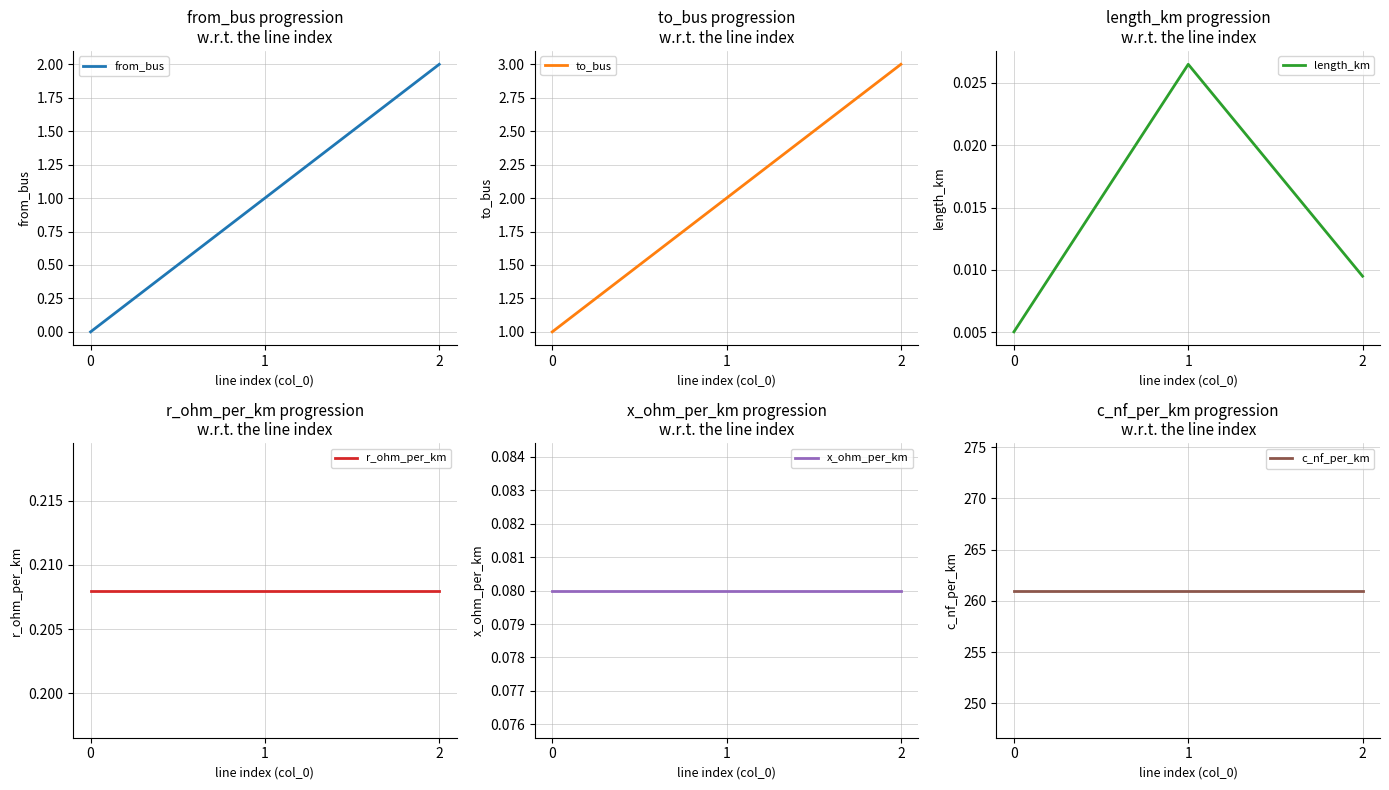

Which series has the largest total across all categories?

c_nf_per_km